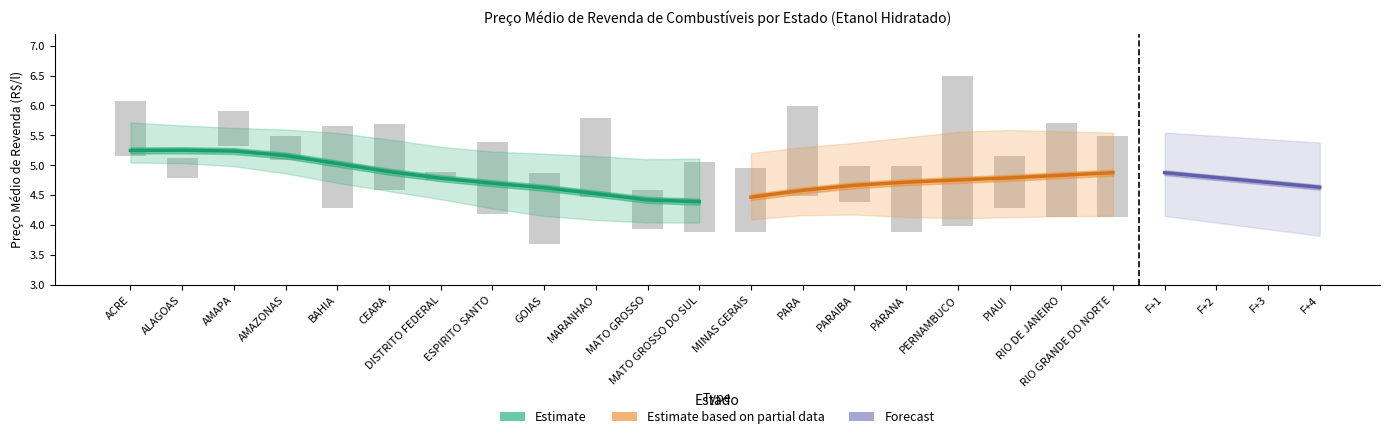

What is the sum of all Preco Max (ETANOL) values?

108.3